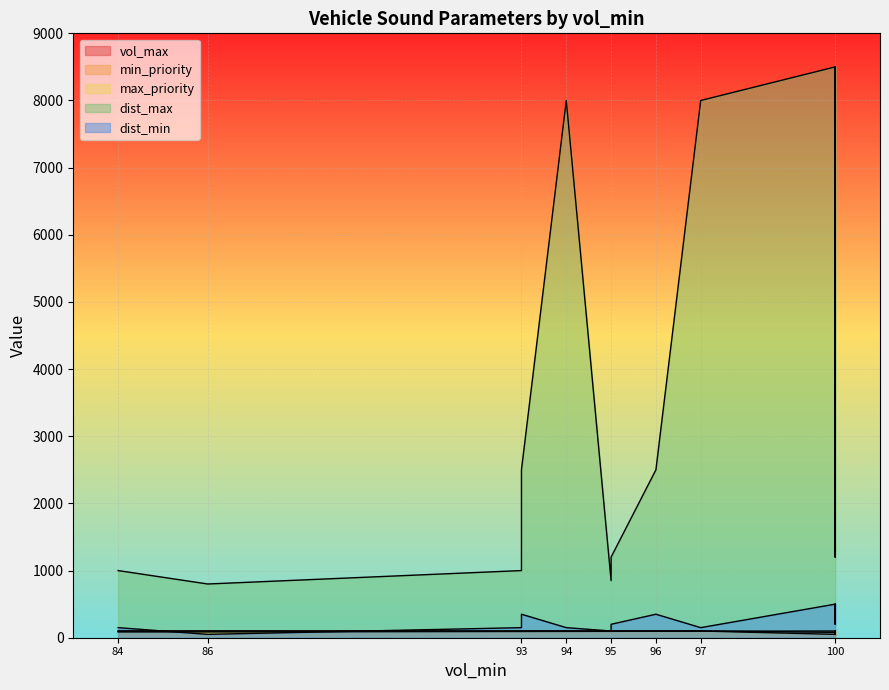

Which series has the widest spread of values?

dist_max